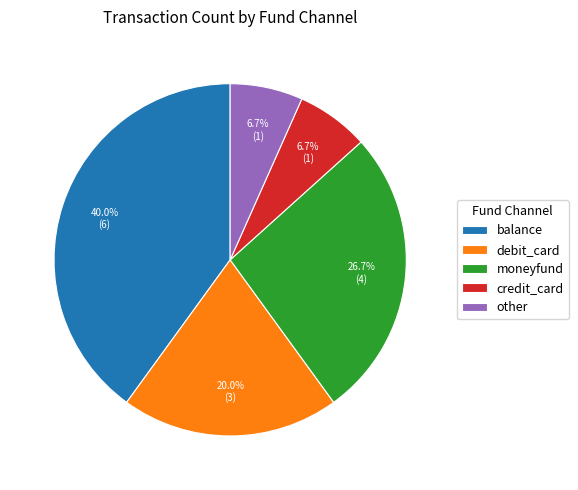

To the nearest percent, what is the combined percentage of other and credit_card?

13%